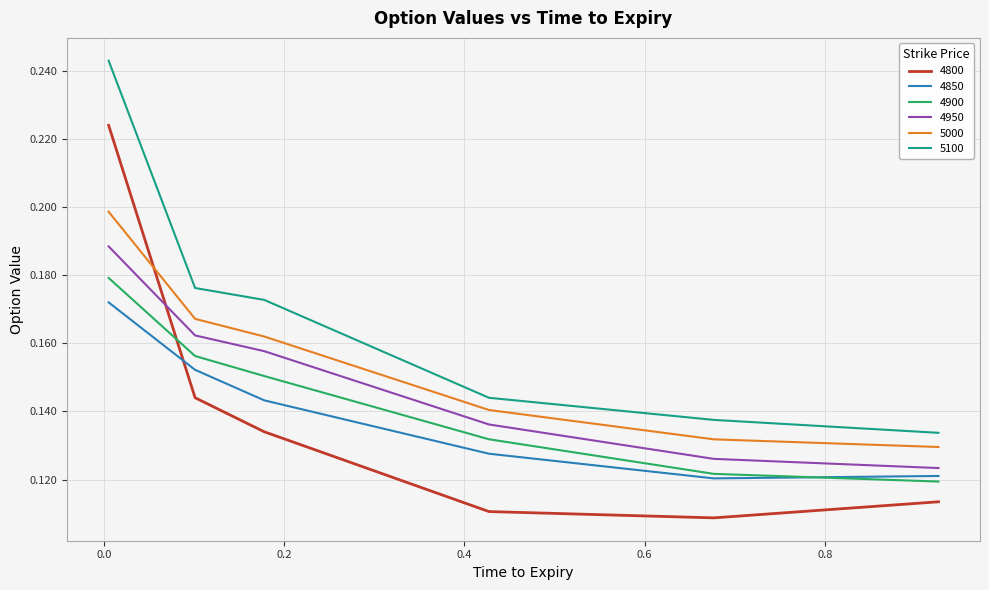

Which series has the largest range (max minus min)?

4800